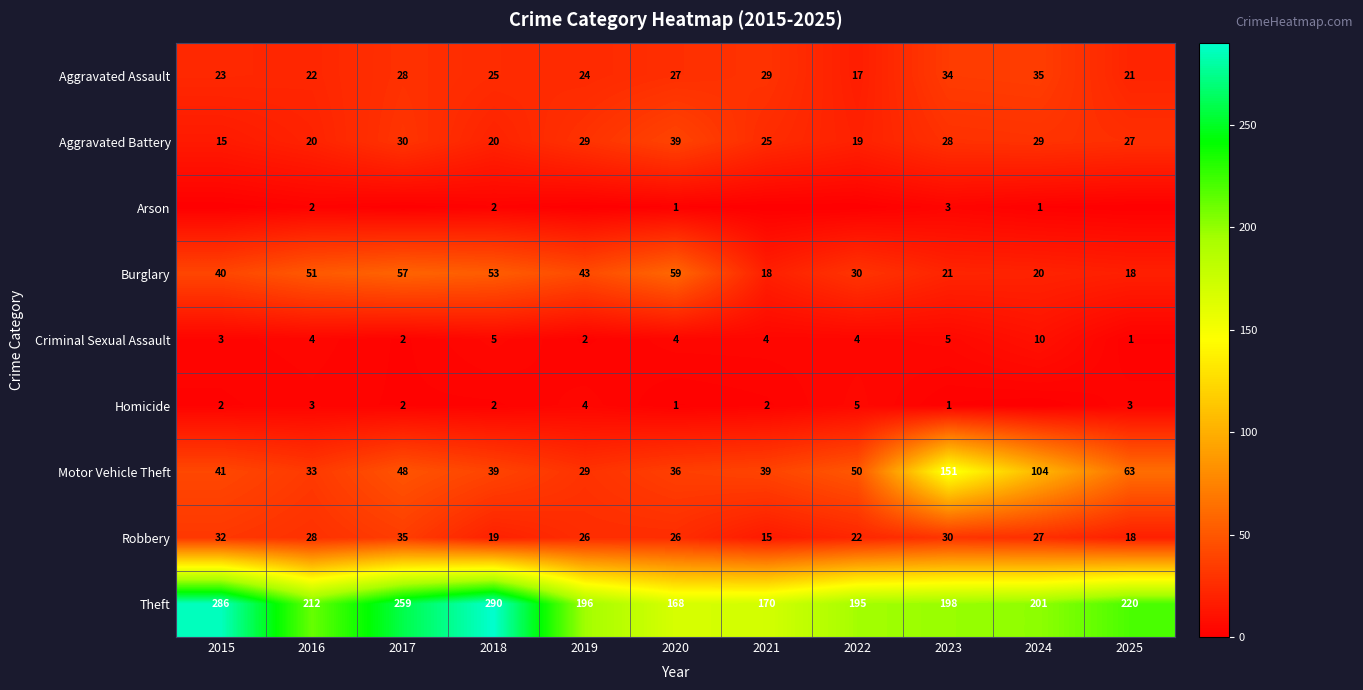

At which label is Aggravated Battery closest to 27?

2025